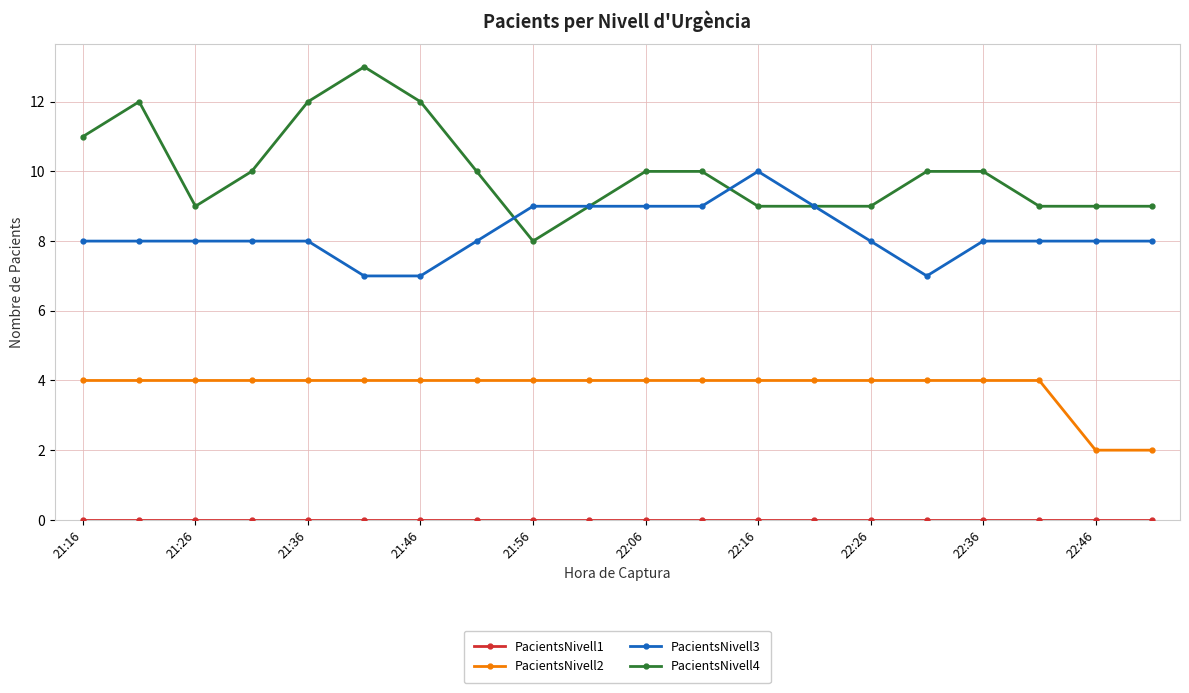

What is the sum of all PacientsNivell3 values?

164